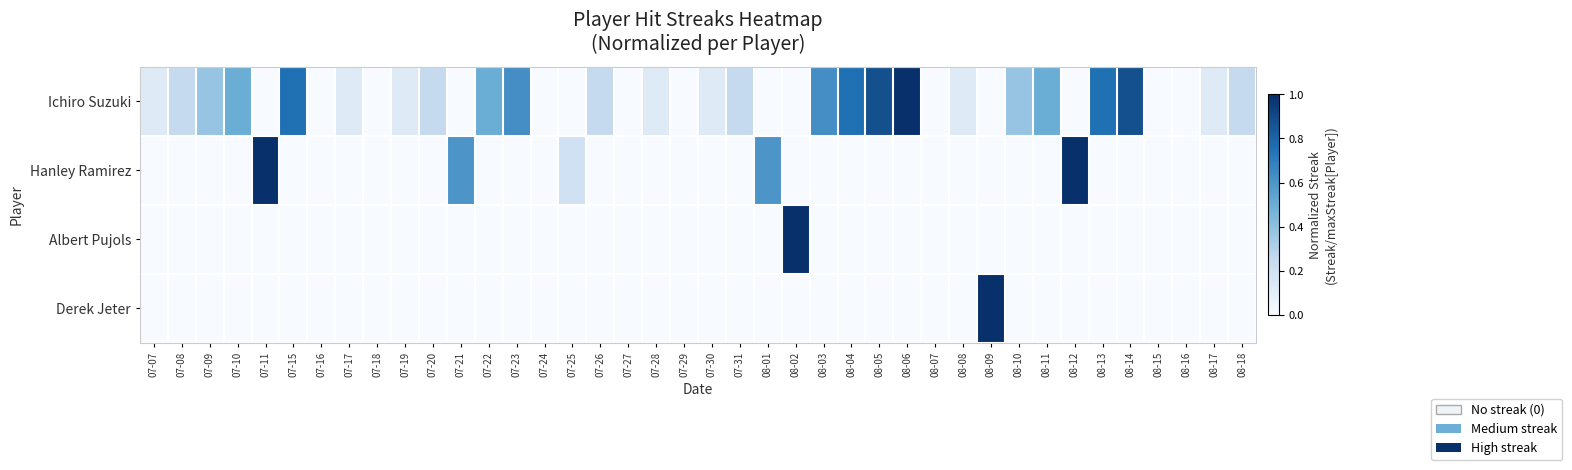

How many categories are shown in the chart?

40